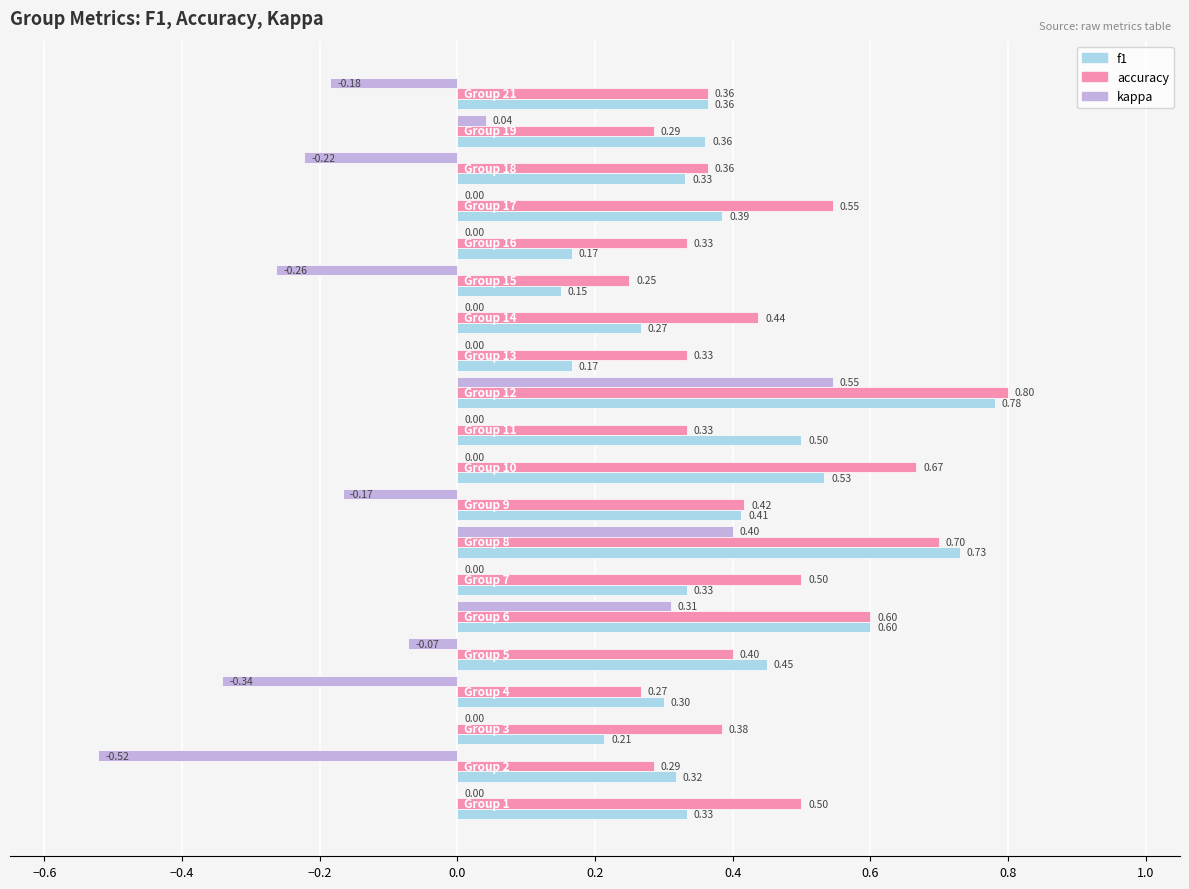

What is the sum of all accuracy values?

8.8